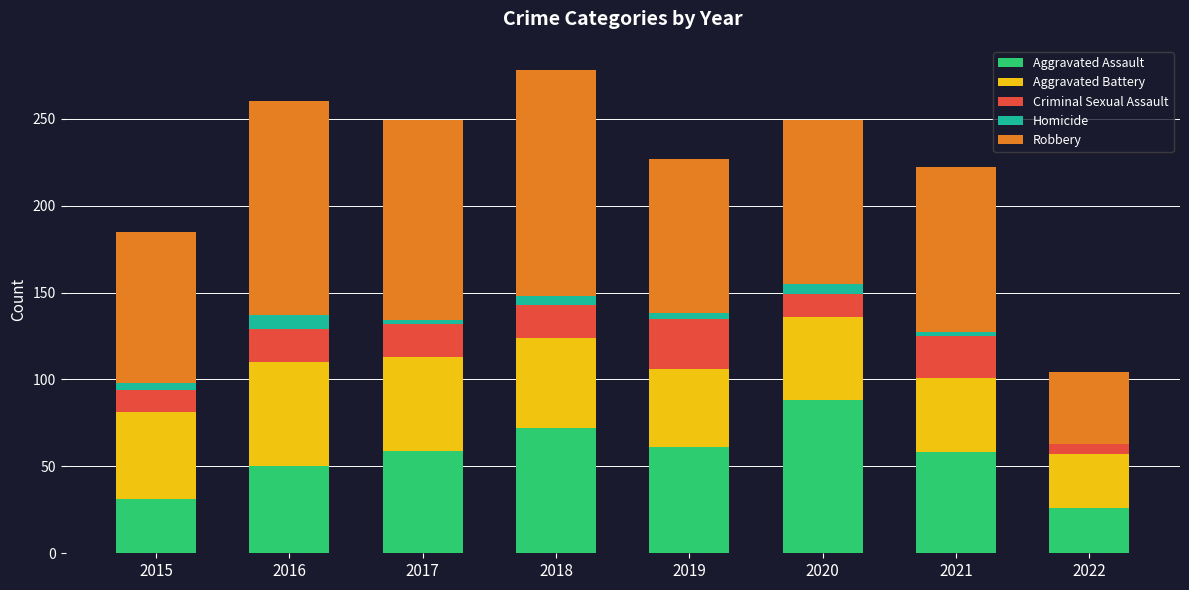

What are all the series names shown in the legend?

Aggravated Assault, Aggravated Battery, Criminal Sexual Assault, Homicide, Robbery